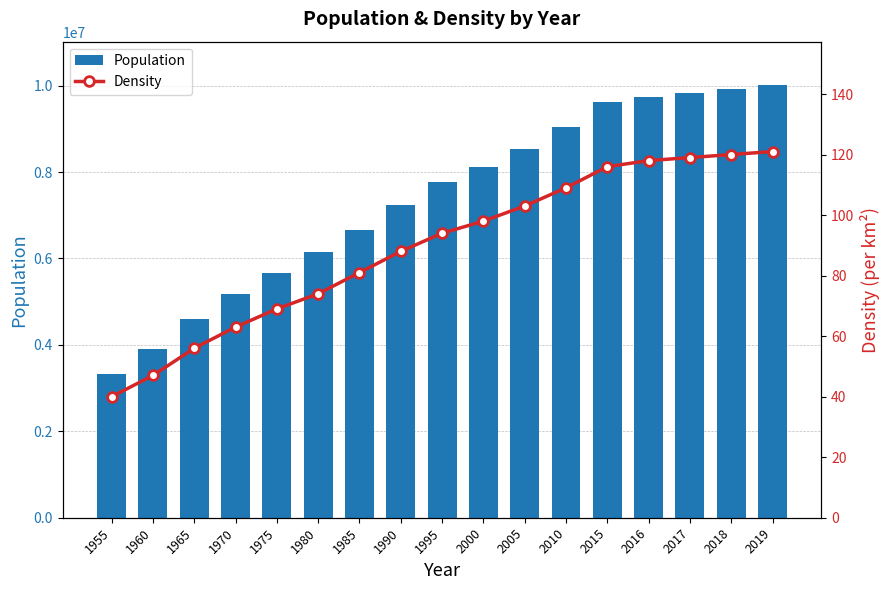

What is the sum of all Population values?

125309686